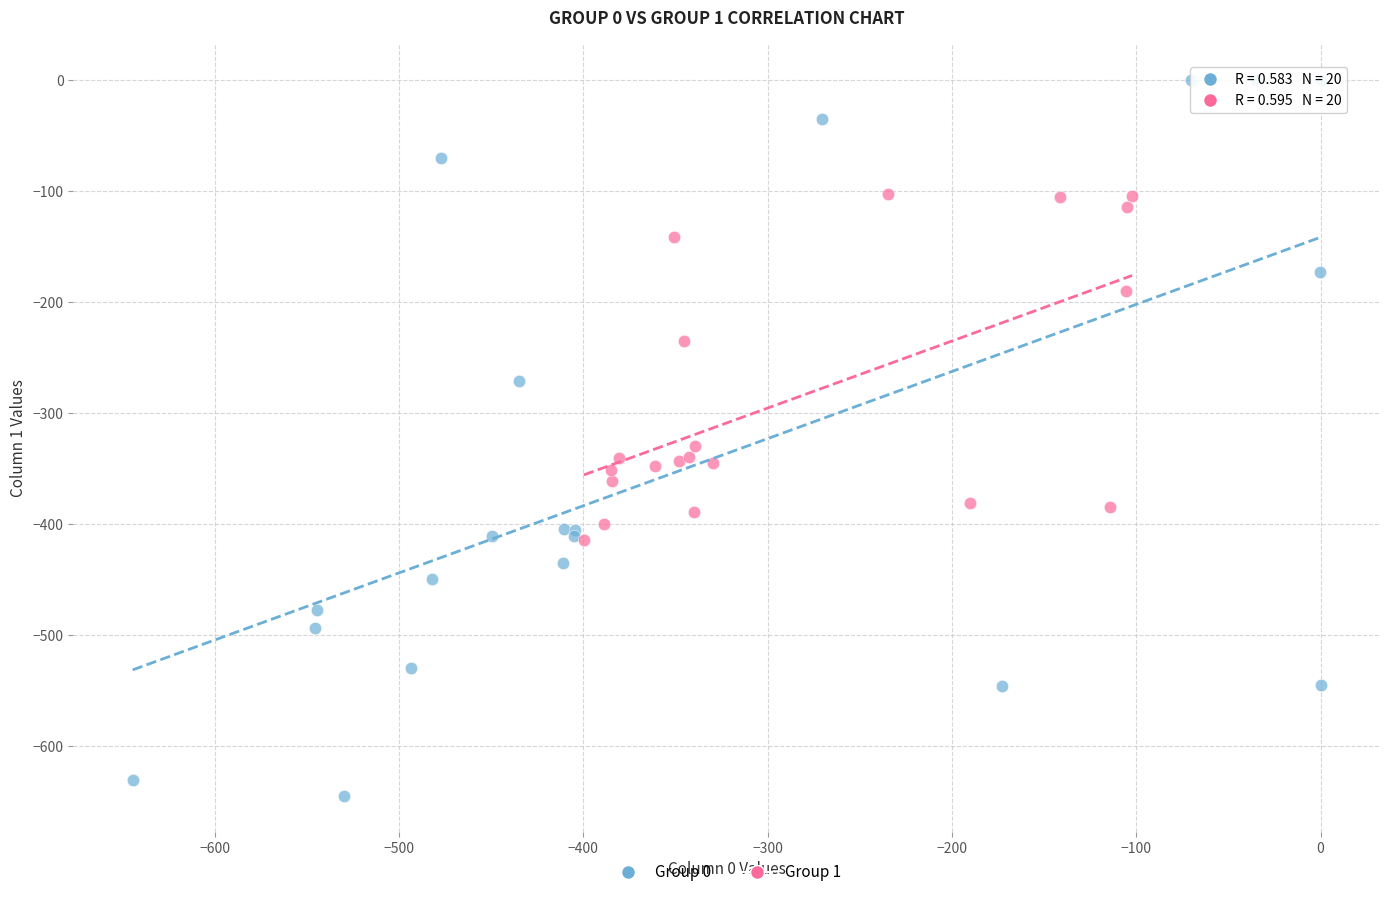

Which series reaches the minimum Y coordinate?

Group 0